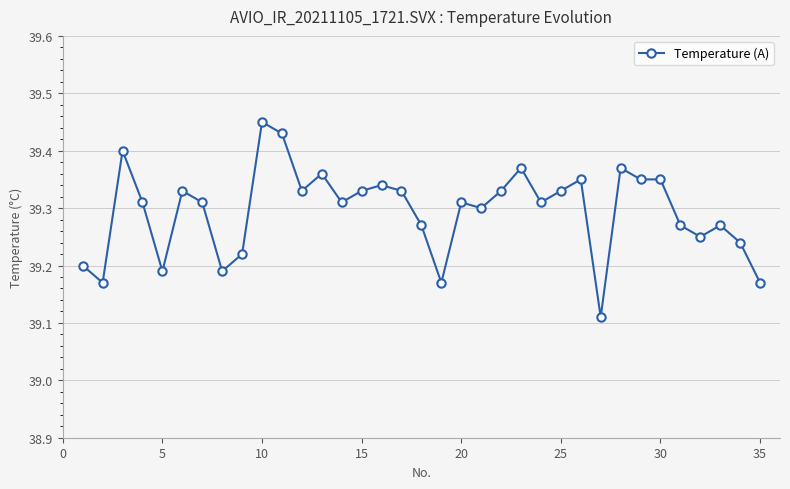

True or false: the data has more than 2 interior local peaks.

True